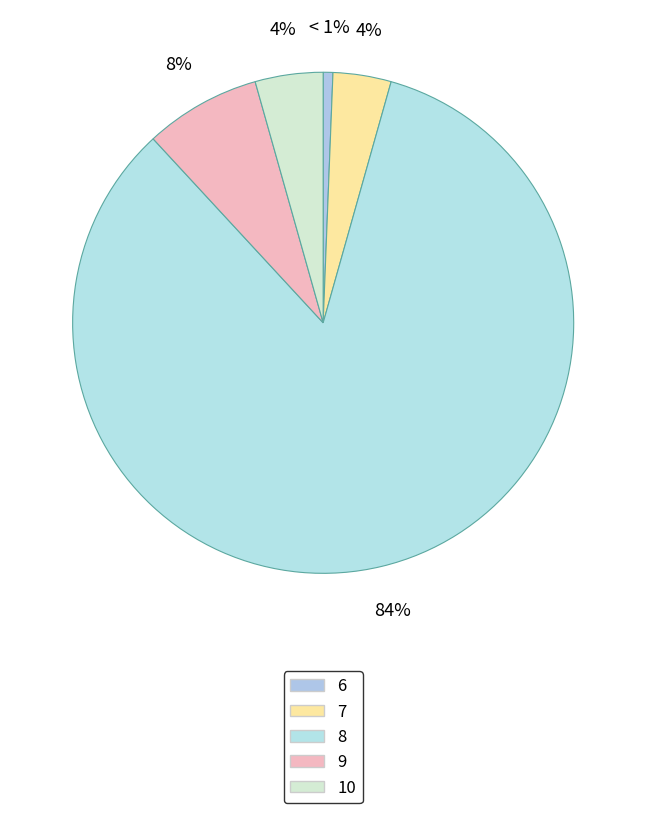

To the nearest percent, what portion does 7 represent?

4%